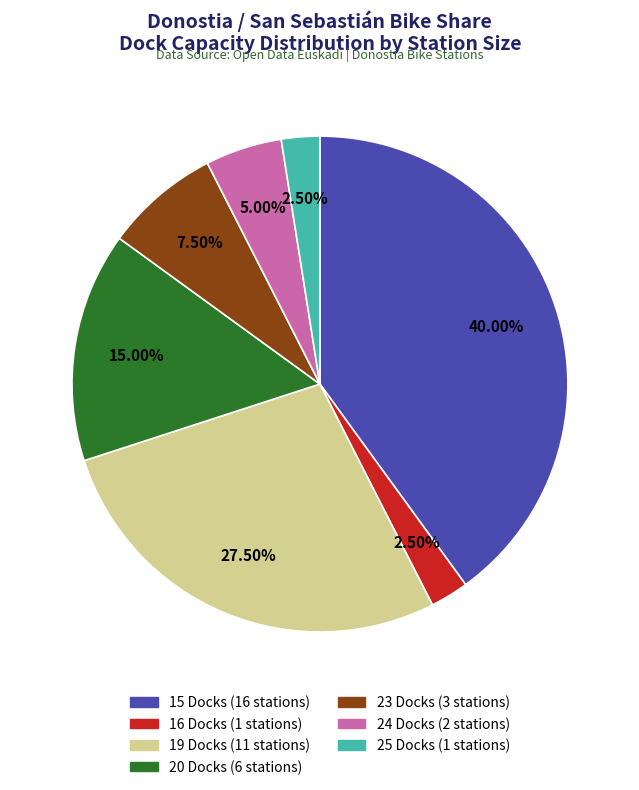

Is there any slice that represents more than half of the pie?

No